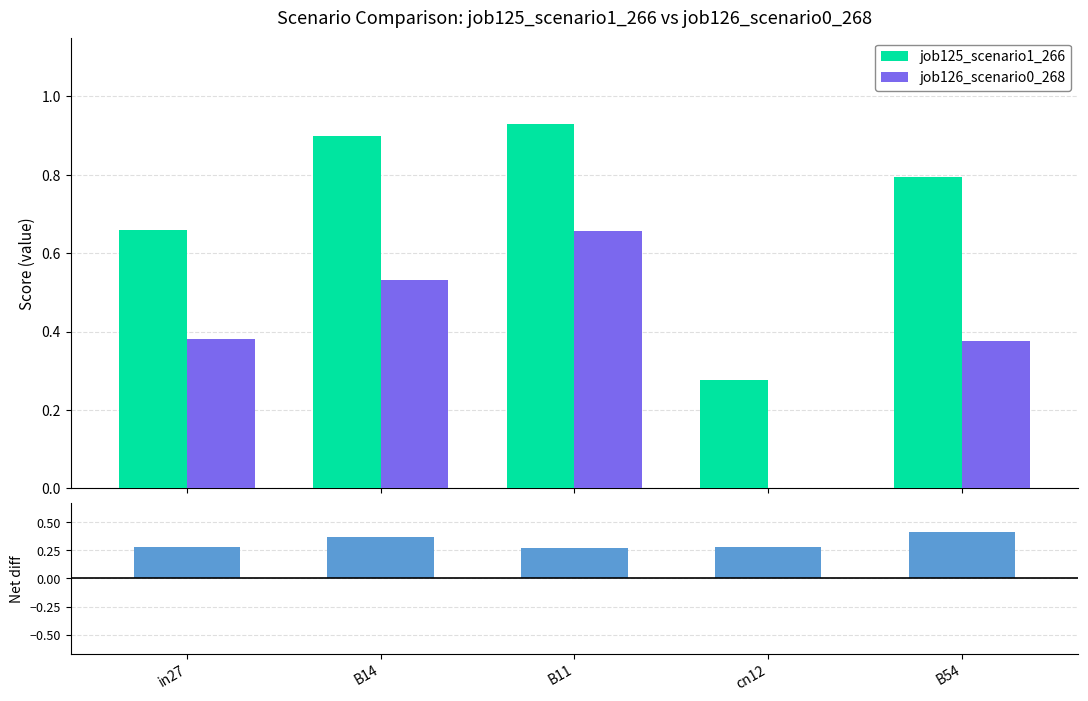

Are the bars horizontal?

No